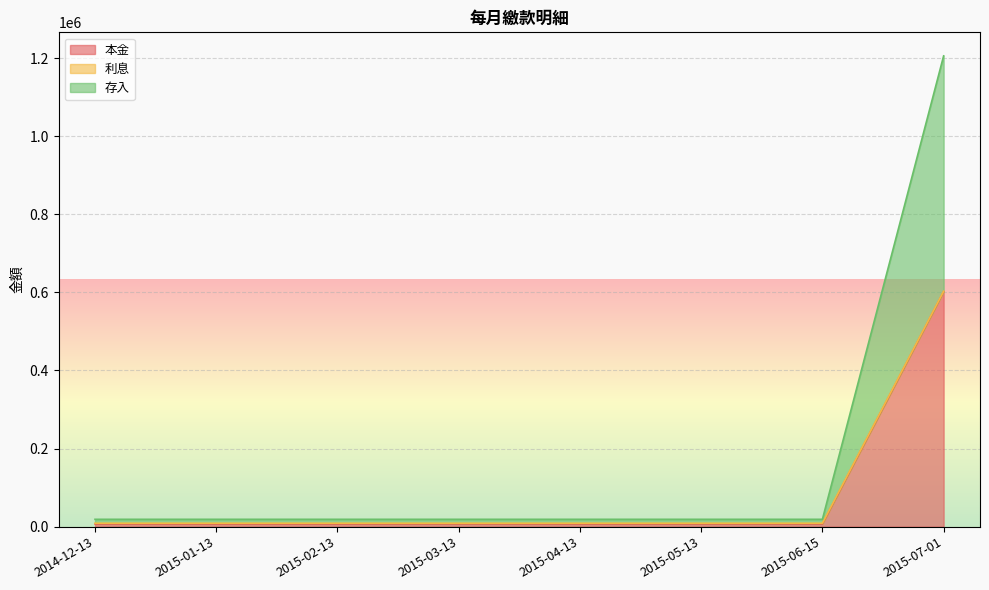

The 本金 series shows 601884 at 2015-07-01. True or false?

True